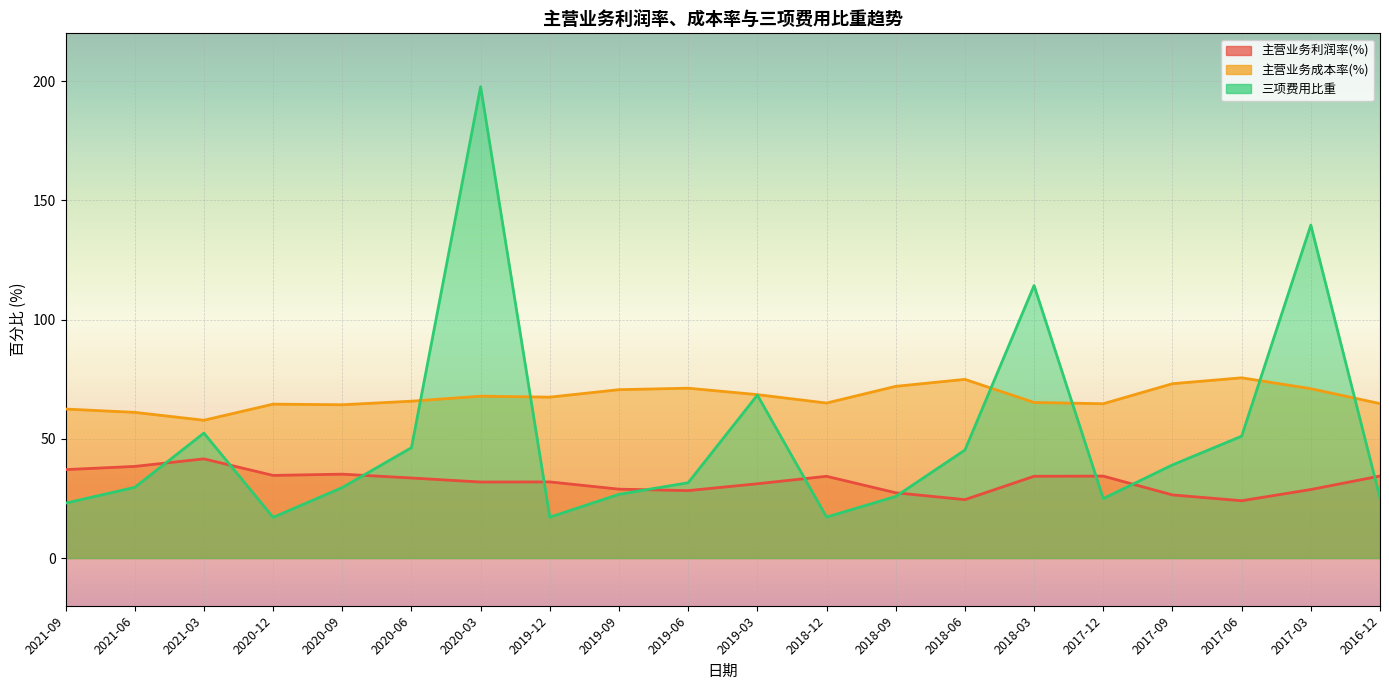

Which has a higher value, 2019-12 or 2020-03?

2019-12